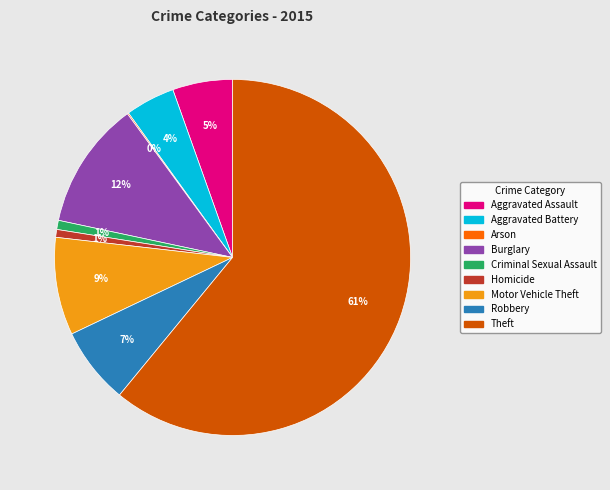

Between Aggravated Battery and Aggravated Assault, which is larger?

Aggravated Assault